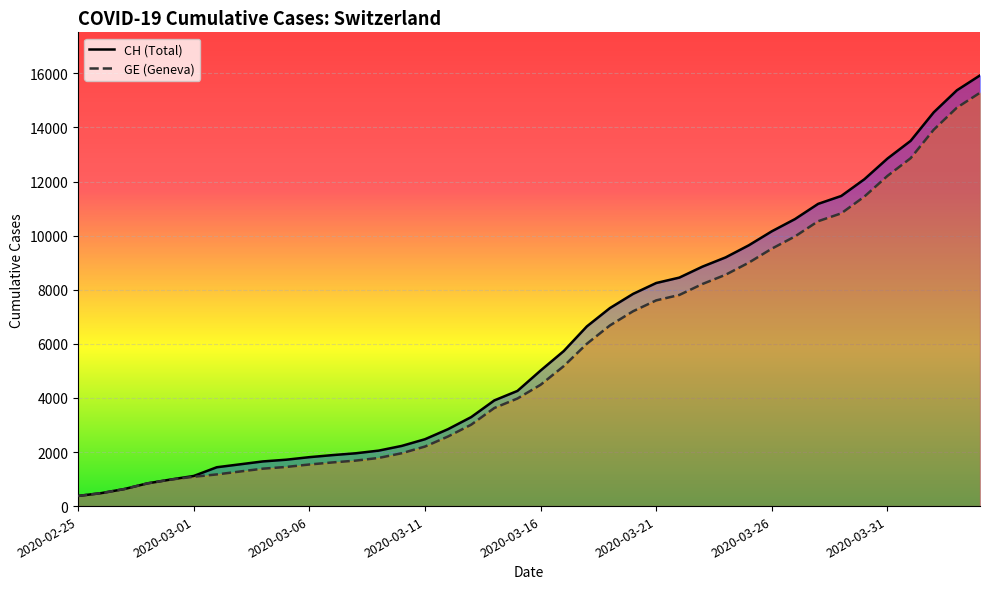

True or false: GE has a value of 21598 at 37.

False